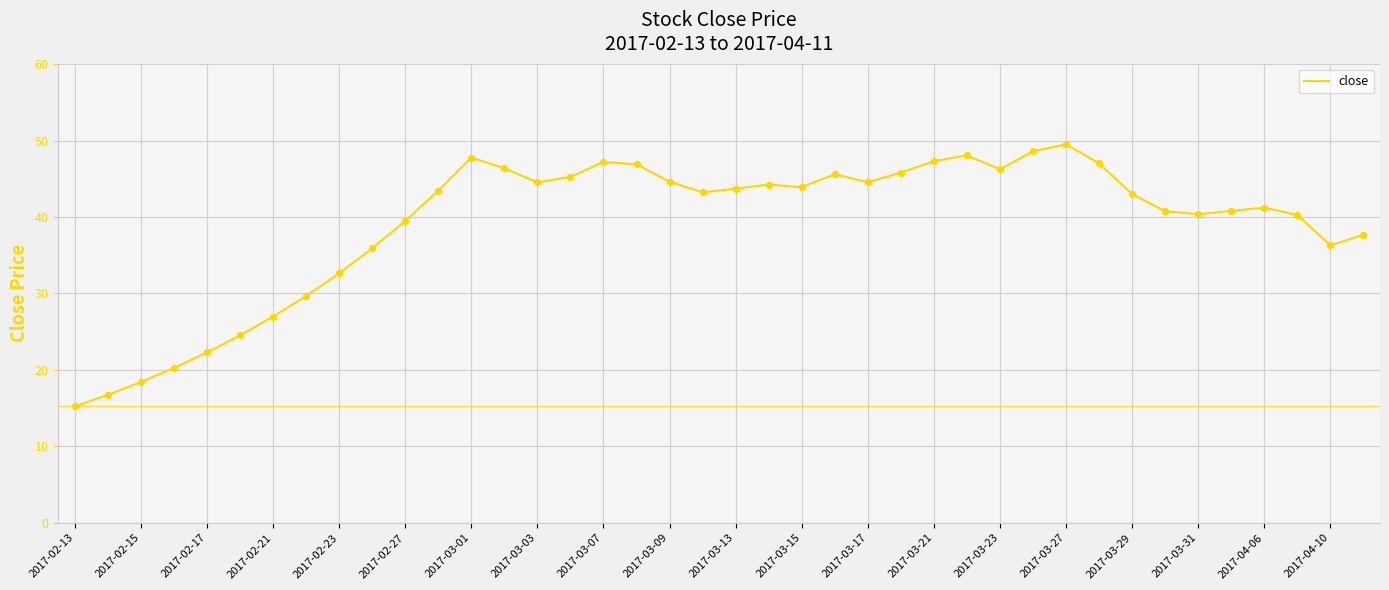

What is the difference between the maximum and minimum values?

34.3